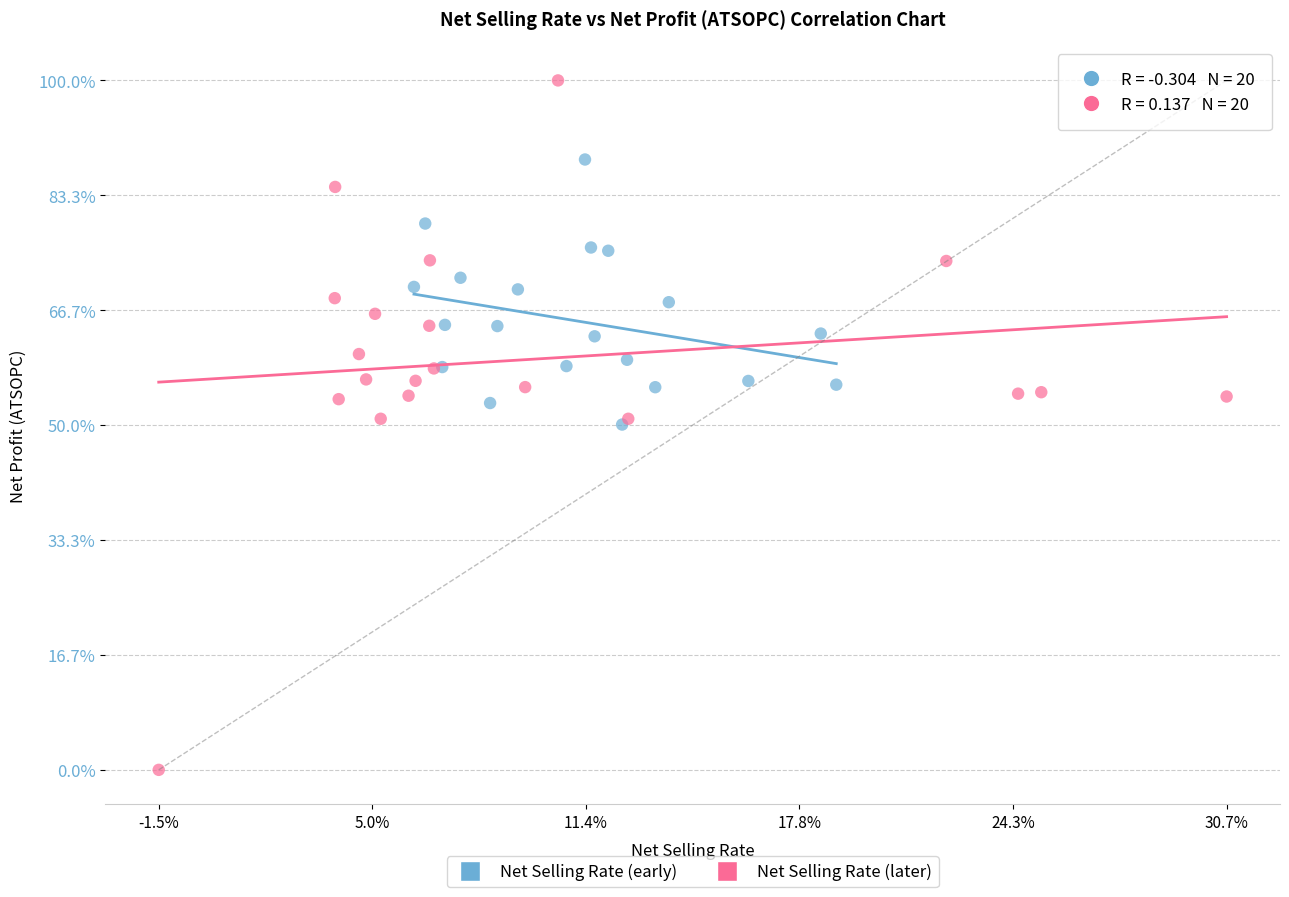

What are all the series names shown in the legend?

Net Selling Rate (early), Net Selling Rate (later)